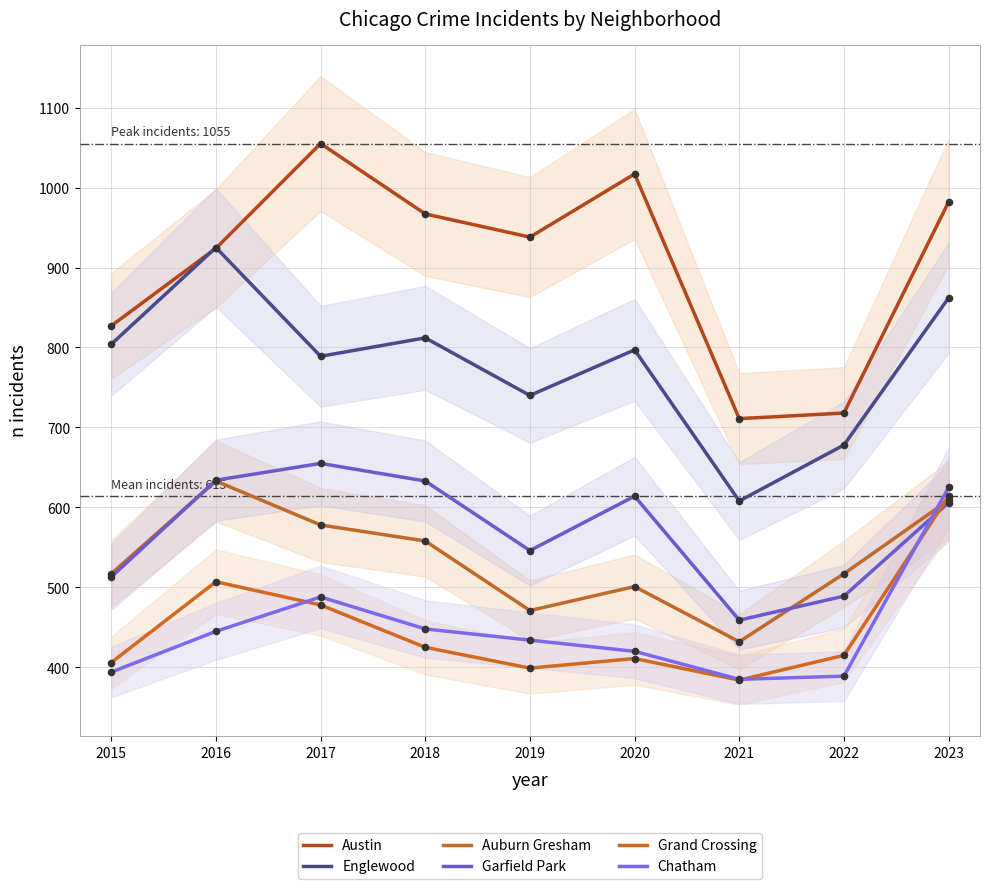

Is the value of Garfield Park at 2019 greater than the value of Grand Crossing at 2021?

Yes